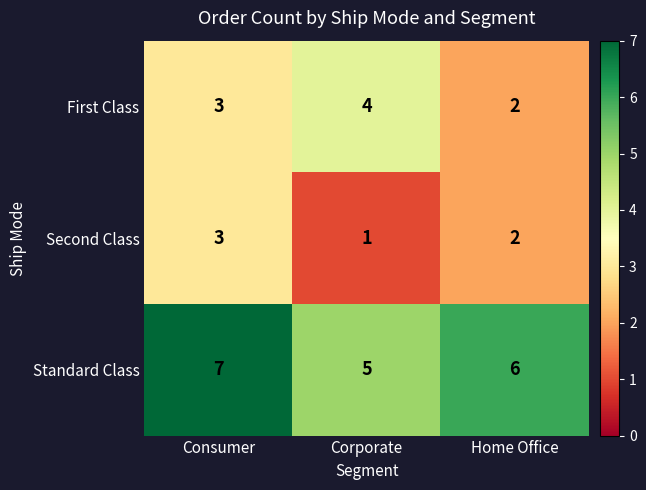

Reading left to right, transcribe all the data shown in this chart.

First Class: Consumer=3	Corporate=4	Home Office=2
Second Class: Consumer=3	Corporate=1	Home Office=2
Standard Class: Consumer=7	Corporate=5	Home Office=6